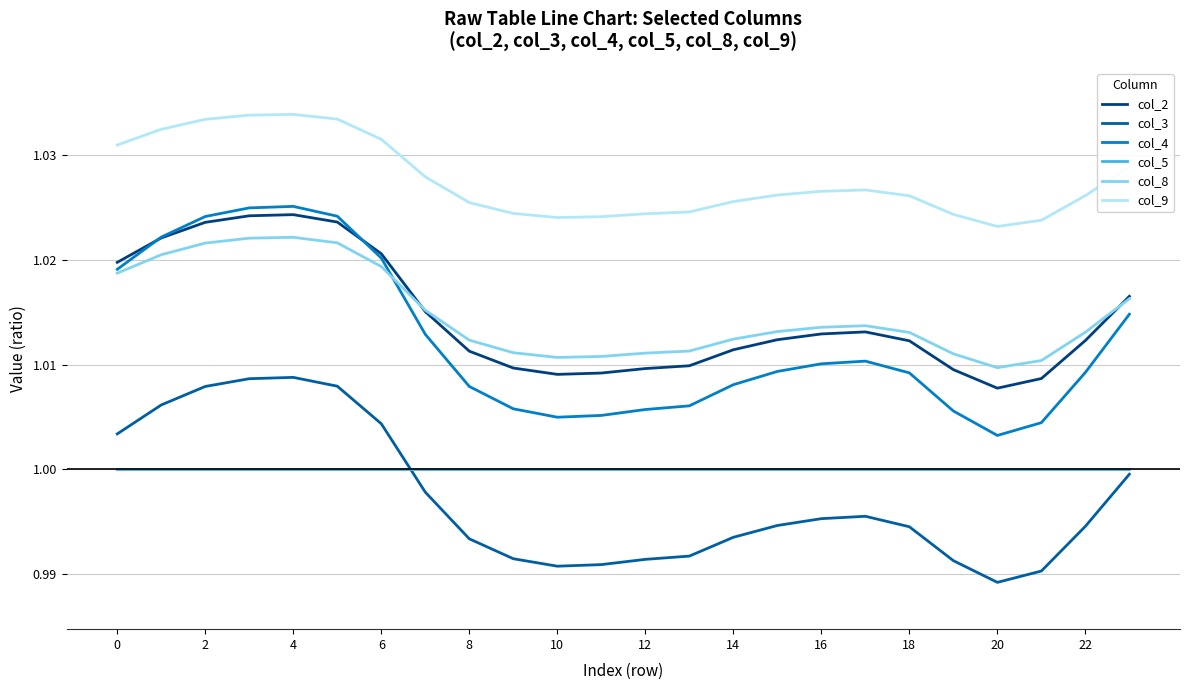

Which series has the largest range (max minus min)?

col_4